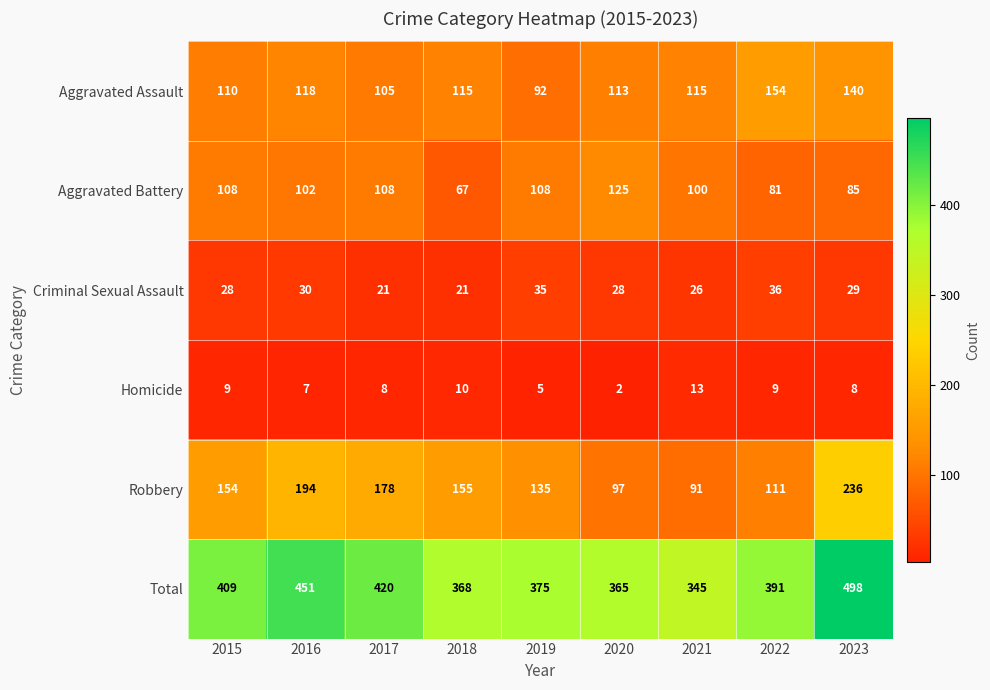

At which category is the sum across all series the highest?

2023